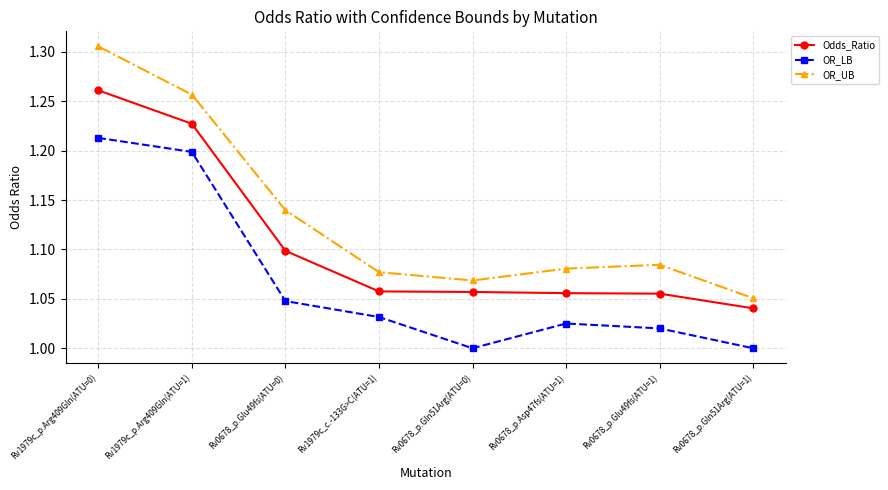

What is the sum of the OR_LB values at Rv0678_p.Gln51Arg(ATU=0) and Rv0678_p.Glu49fs(ATU=1)?

2.0